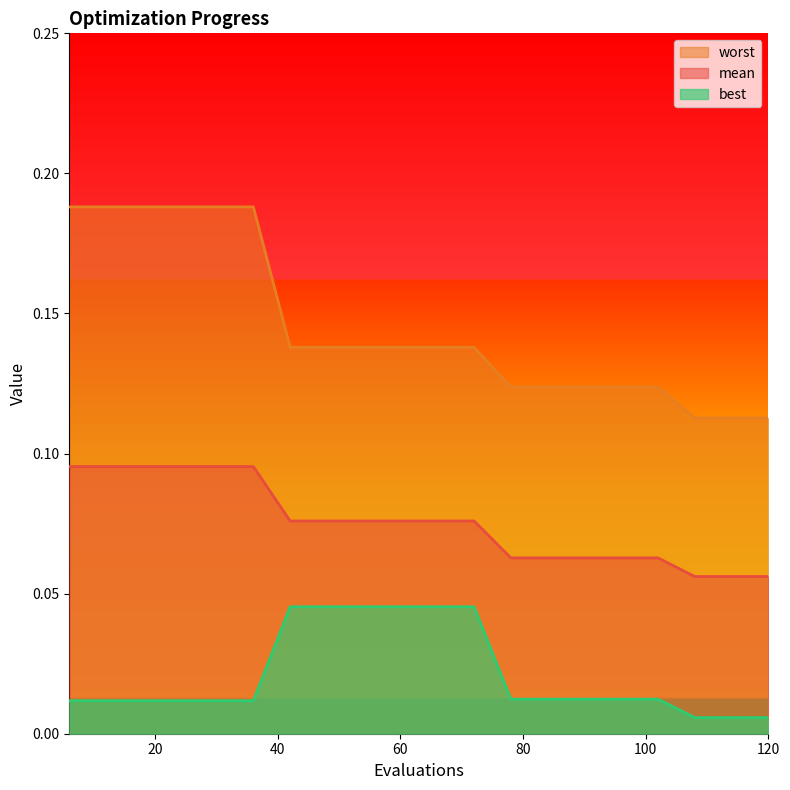

At which category is the sum across all series the highest?

6